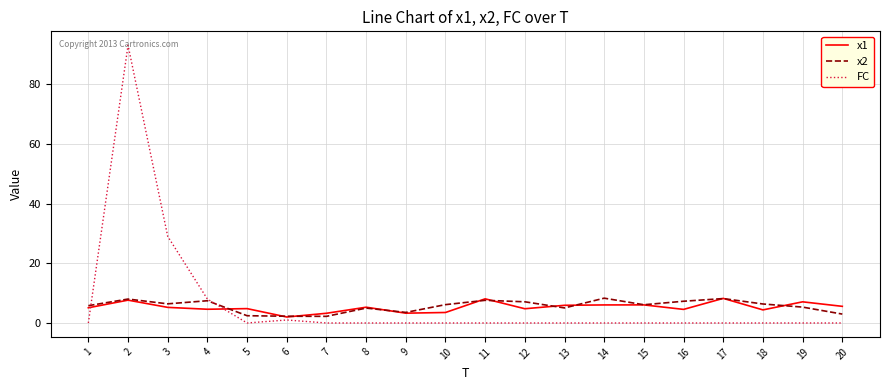

True or false: x2 has more than 0 points higher than both neighbors.

True